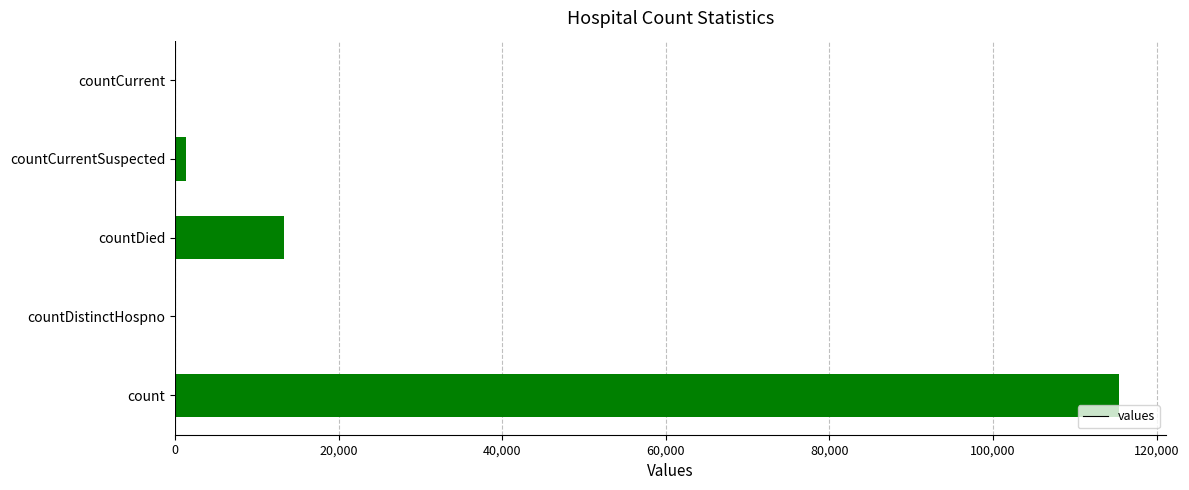

Reading bottom to top, extract all data points from this chart.

count=115379	countDistinctHospno=0	countDied=13343	countCurrentSuspected=1383	countCurrent=0